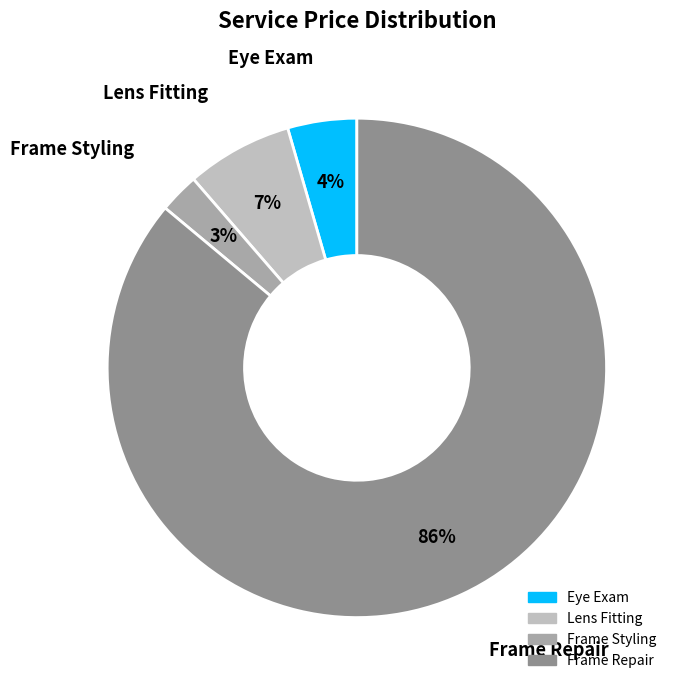

How many slices are in this pie chart?

4